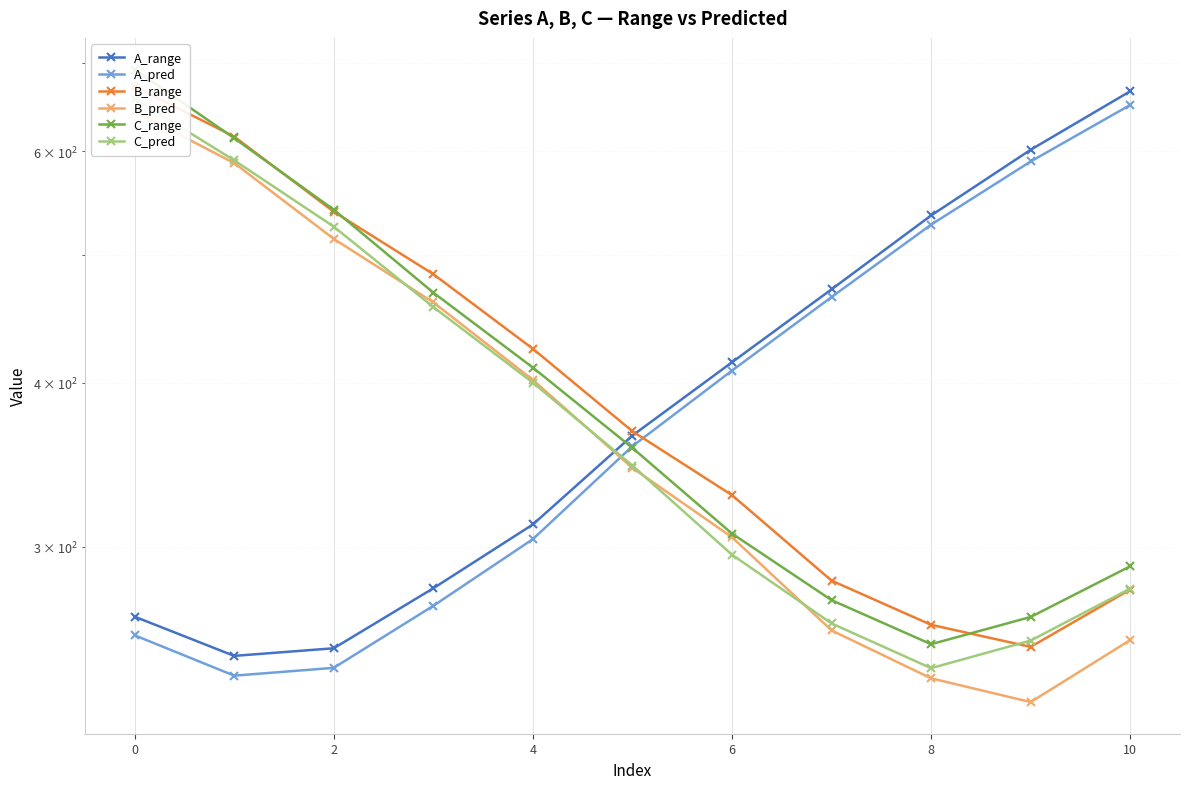

What is the value of the C_pred point at the 5th from the left?

400.1